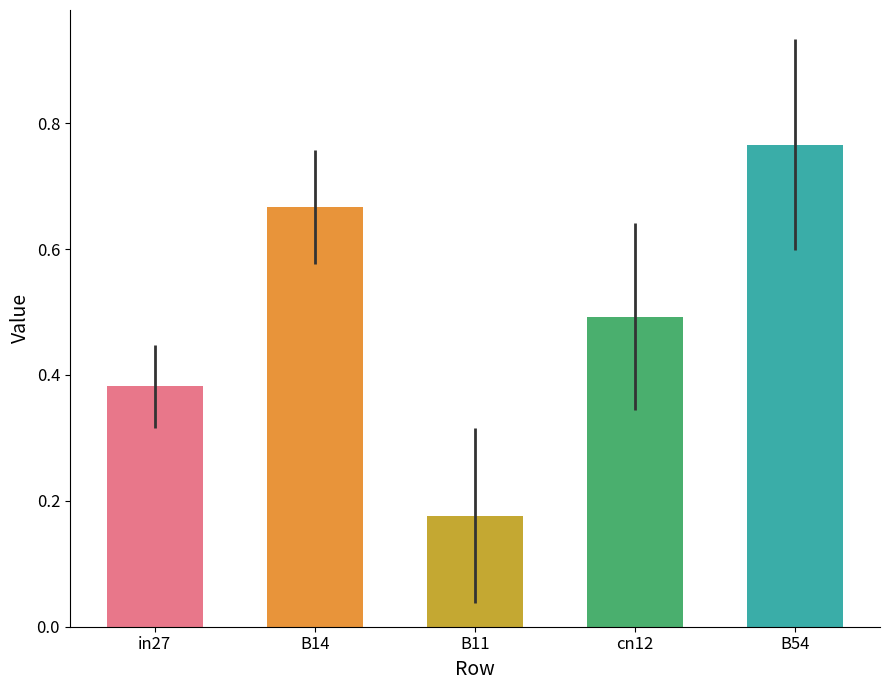

Is it true that the value at B14 is 1.1?

False